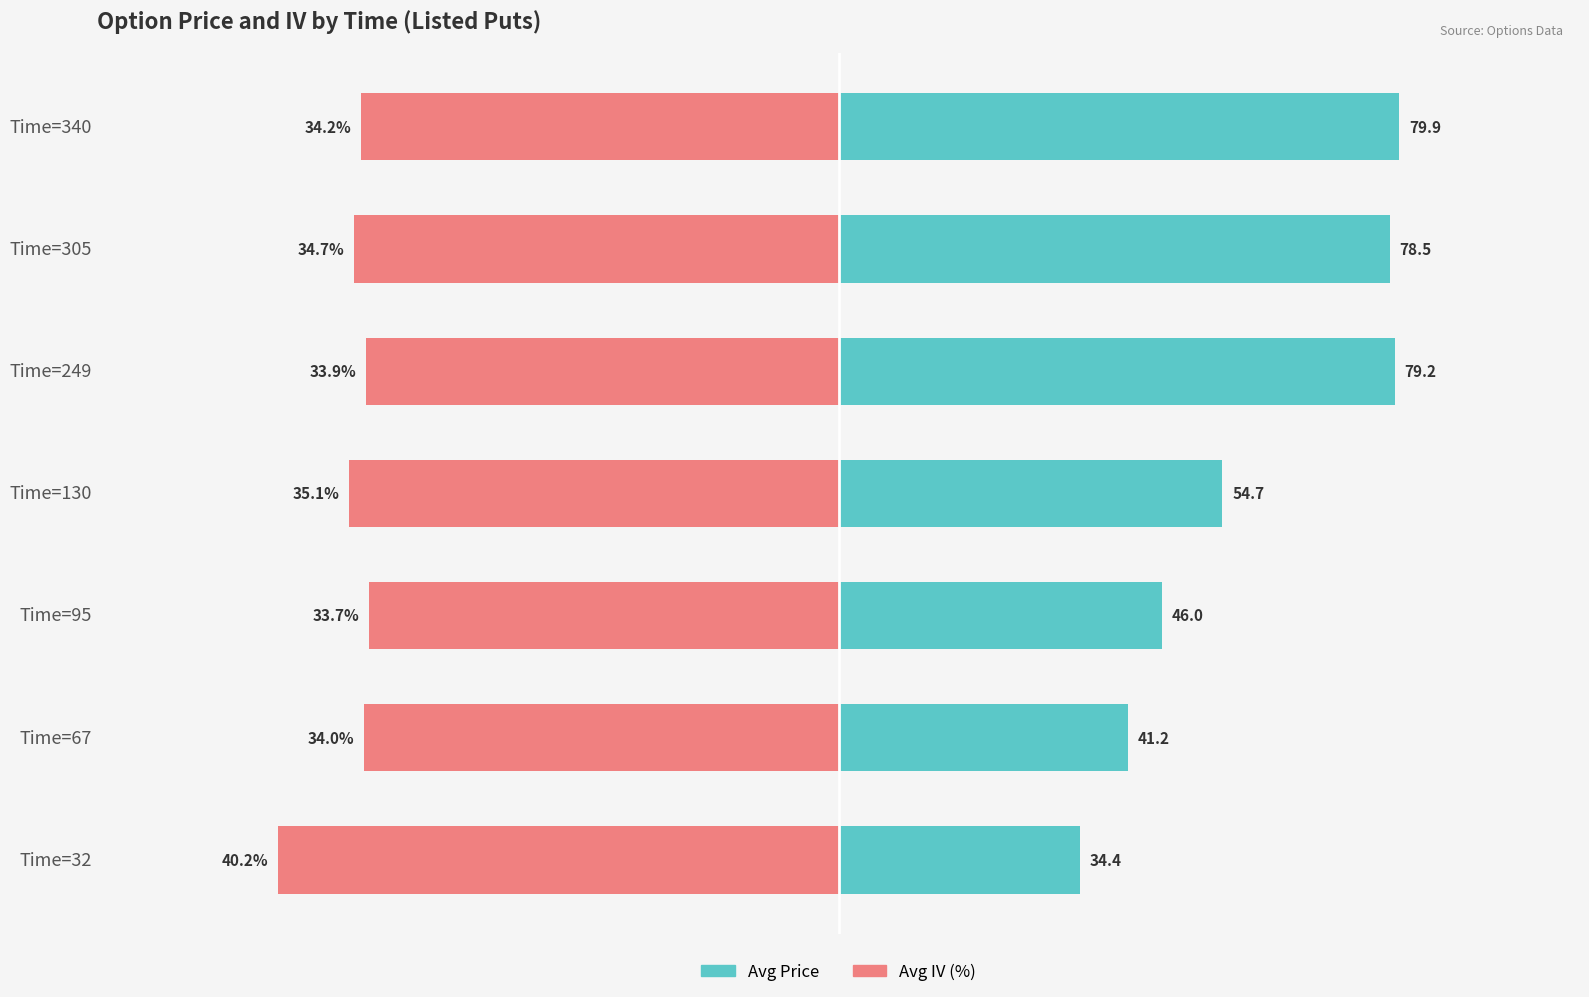

Rank the series by their average value, from lowest to highest.

IV % (avg), Price (avg)